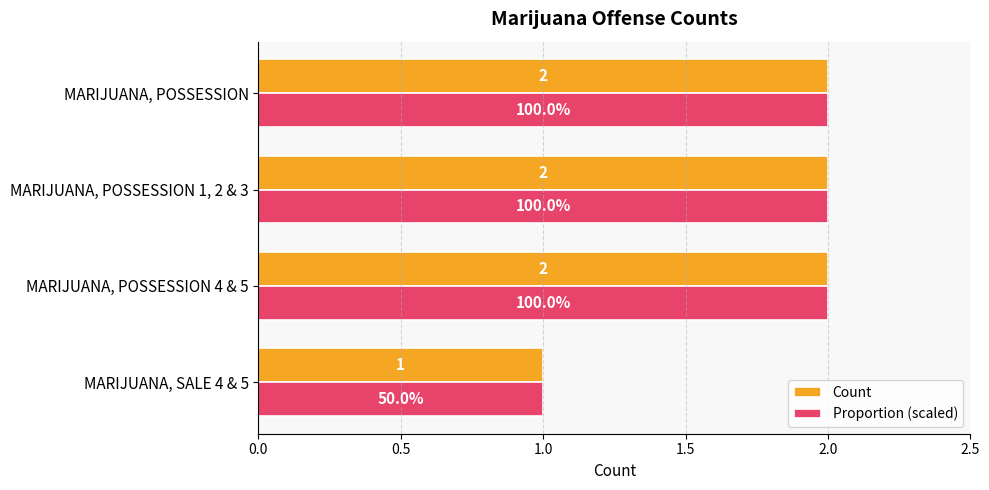

What is the sum of the Proportion (scaled) values at MARIJUANA, SALE 4 & 5 and MARIJUANA, POSSESSION 4 & 5?

3